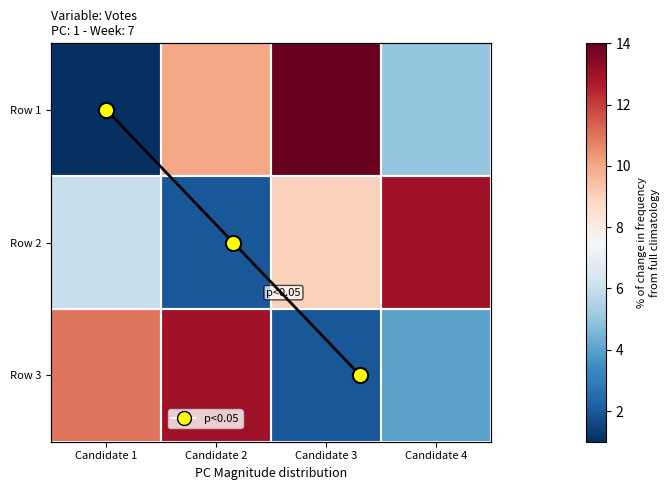

What is the total value across all series at Candidate 3?

25